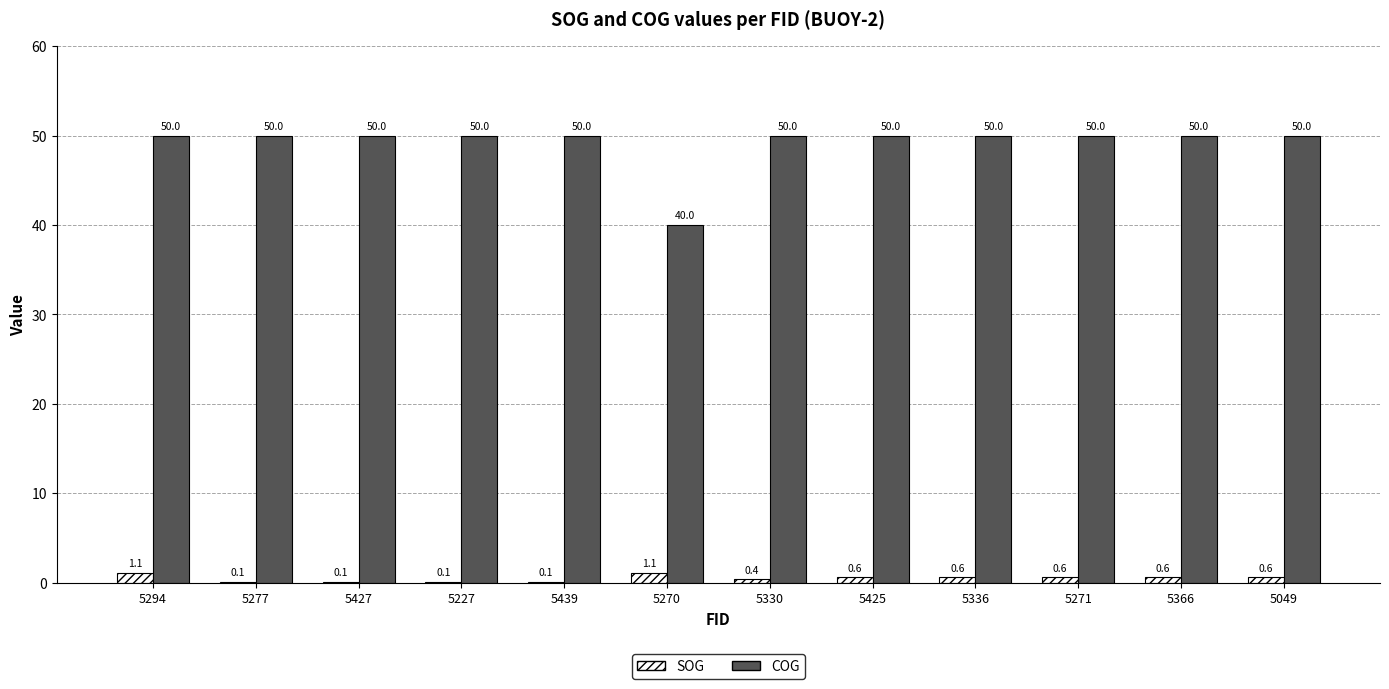

Between 5427 and 5270, which series saw the biggest shift?

COG